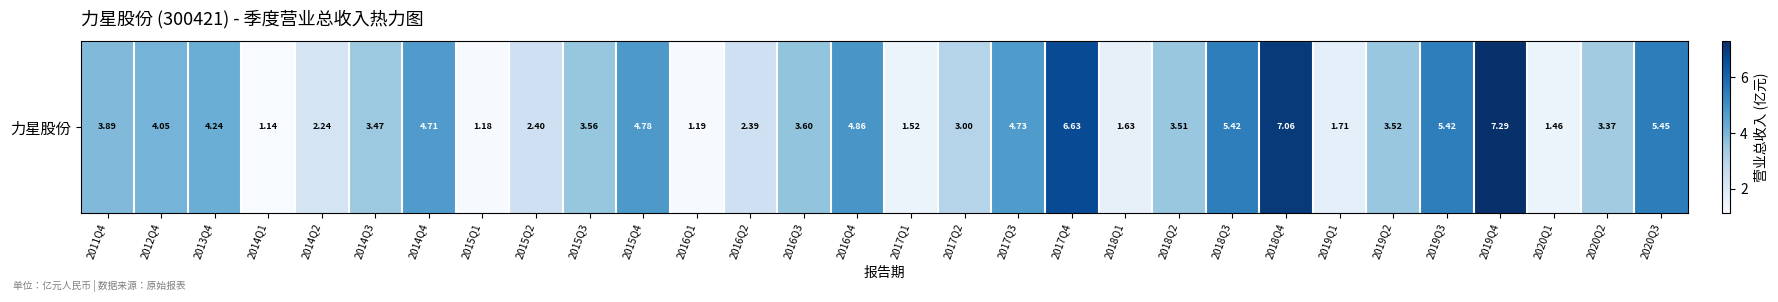

What is the change in value from 2015Q1 to 2019Q1?

+0.5